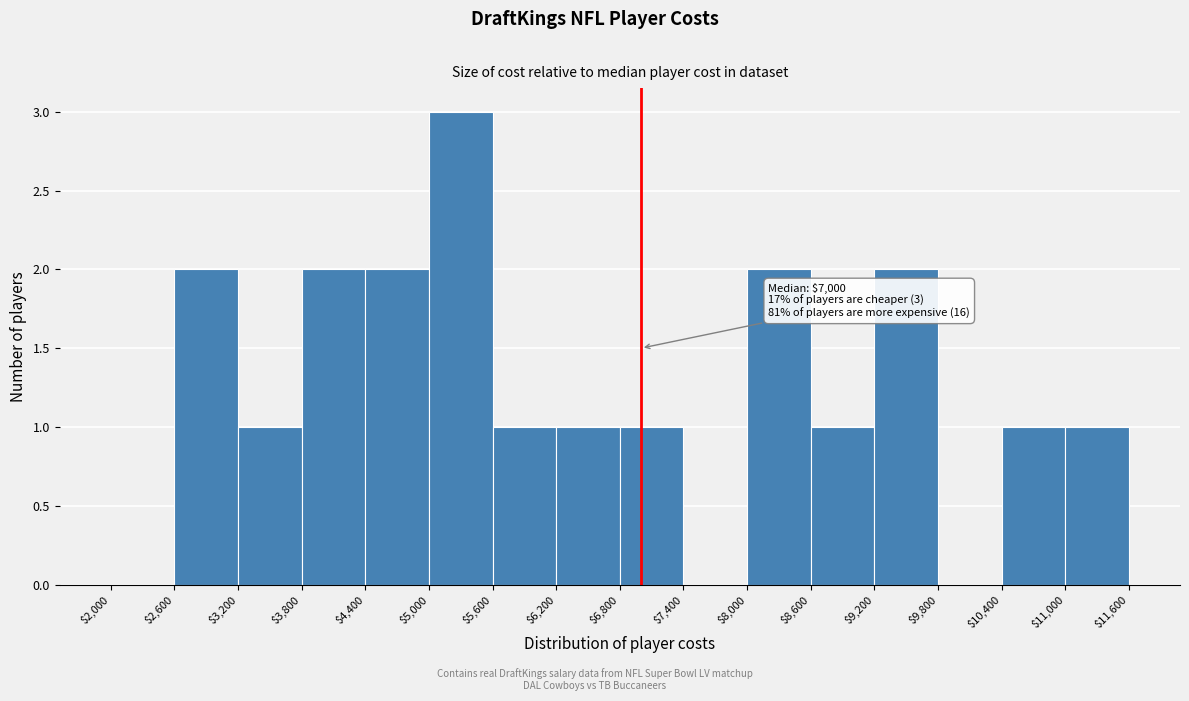

Which range on the x-axis has the tallest bar?

$5,000 to $5,600